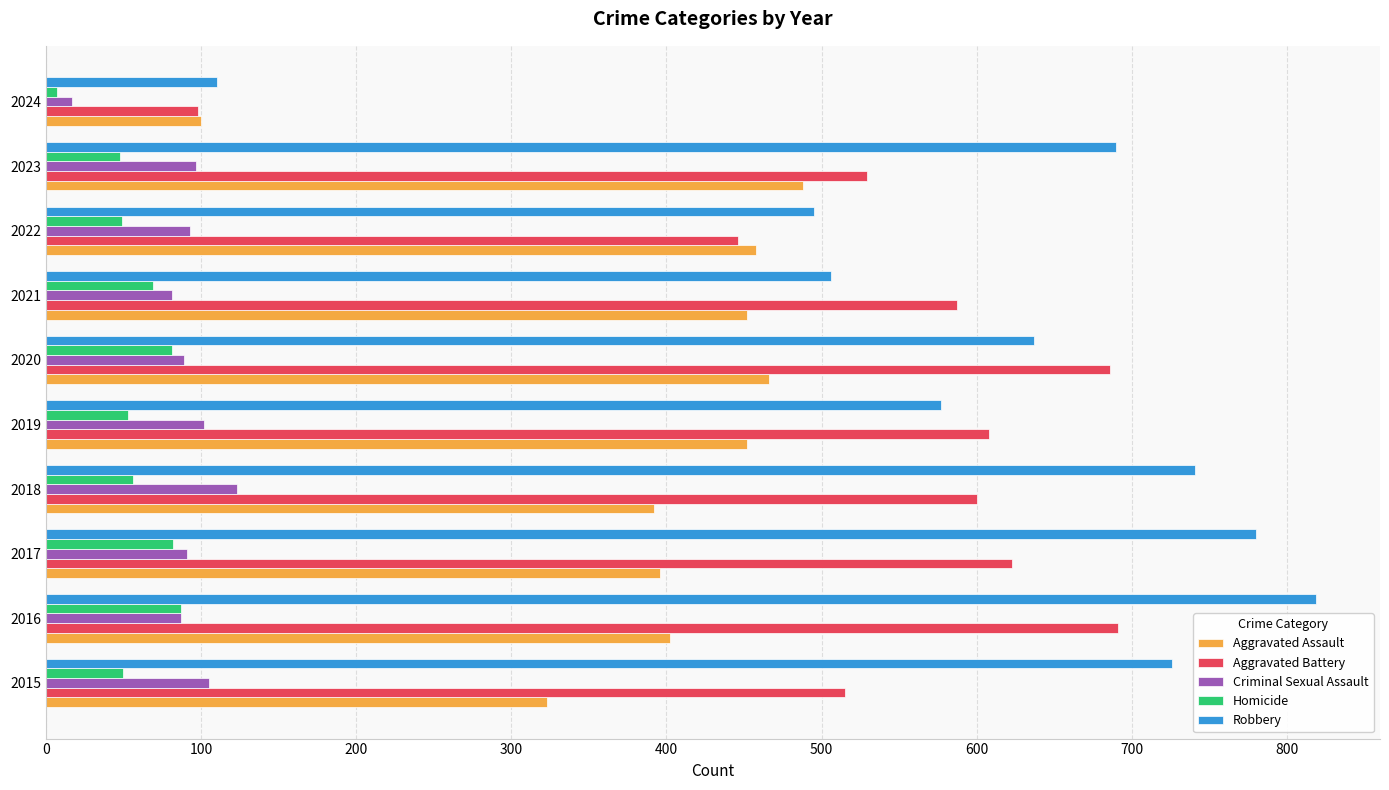

Rank the series by their maximum value, from highest to lowest.

Robbery, Aggravated Battery, Aggravated Assault, Criminal Sexual Assault, Homicide